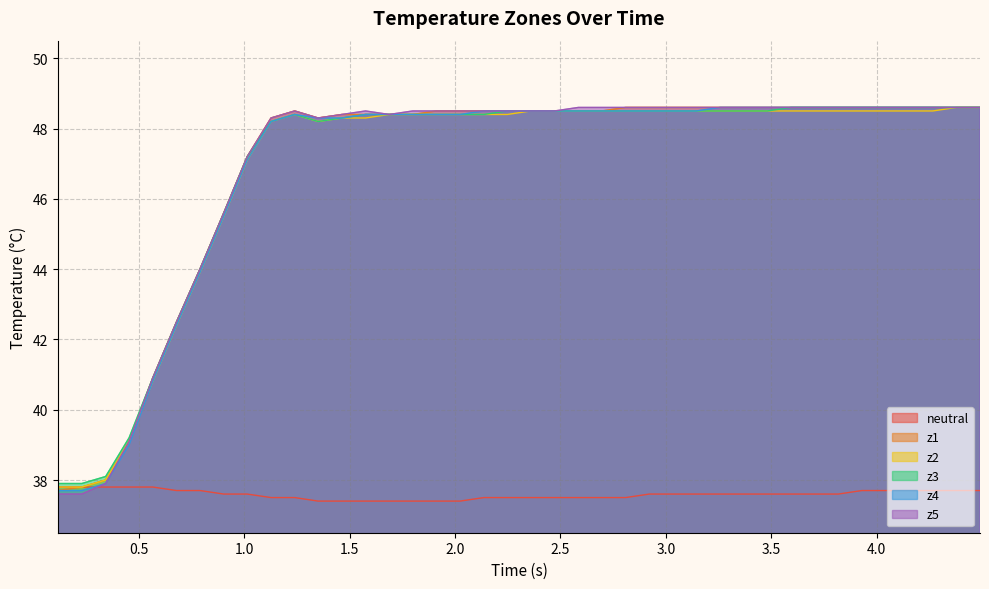

True or false: z2 and z4 intersect in this chart.

False